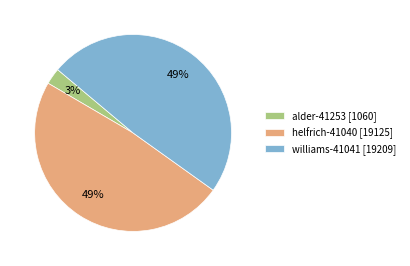

Between alder-41253 [1060] and williams-41041 [19209], which is larger?

williams-41041 [19209]